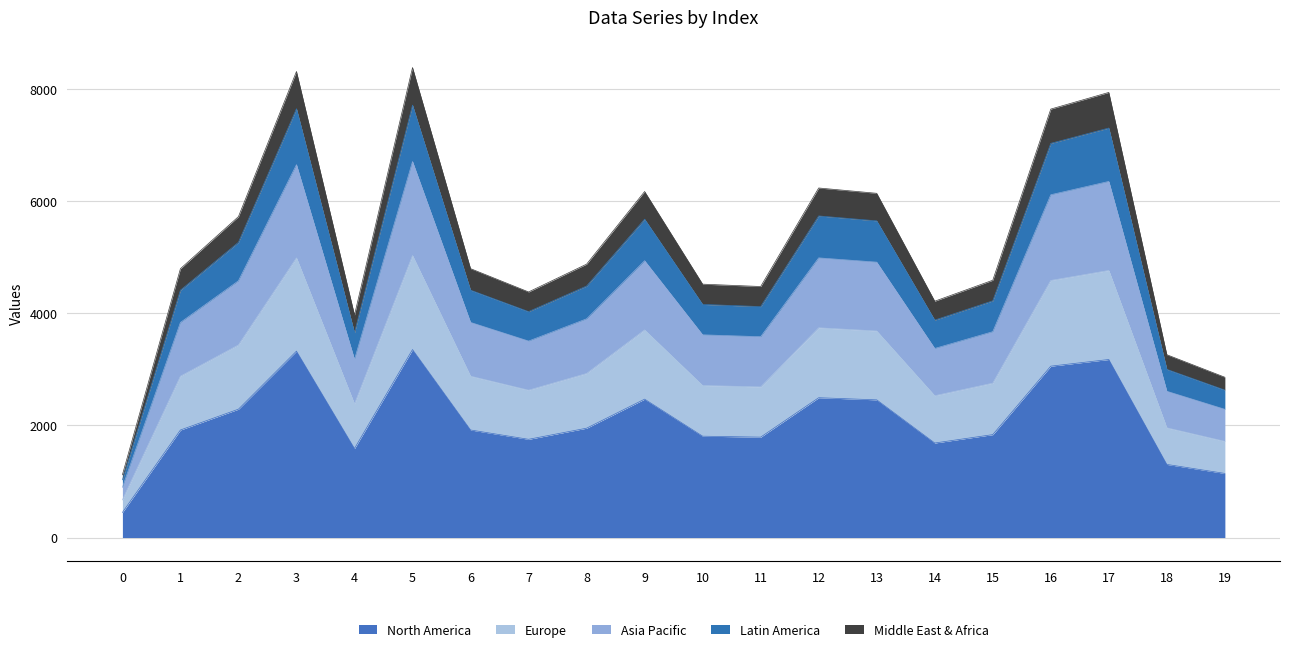

What is the ratio of the value at 10 to the value at 8?

0.9